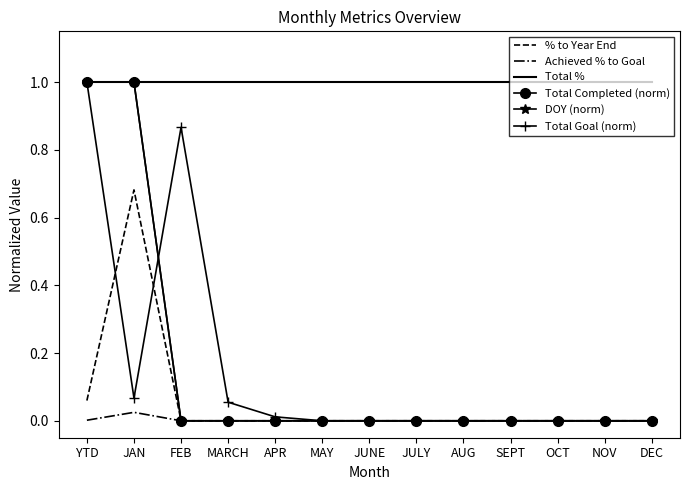

True or false: DOY (norm) and Achieved % to Goal intersect in this chart.

False